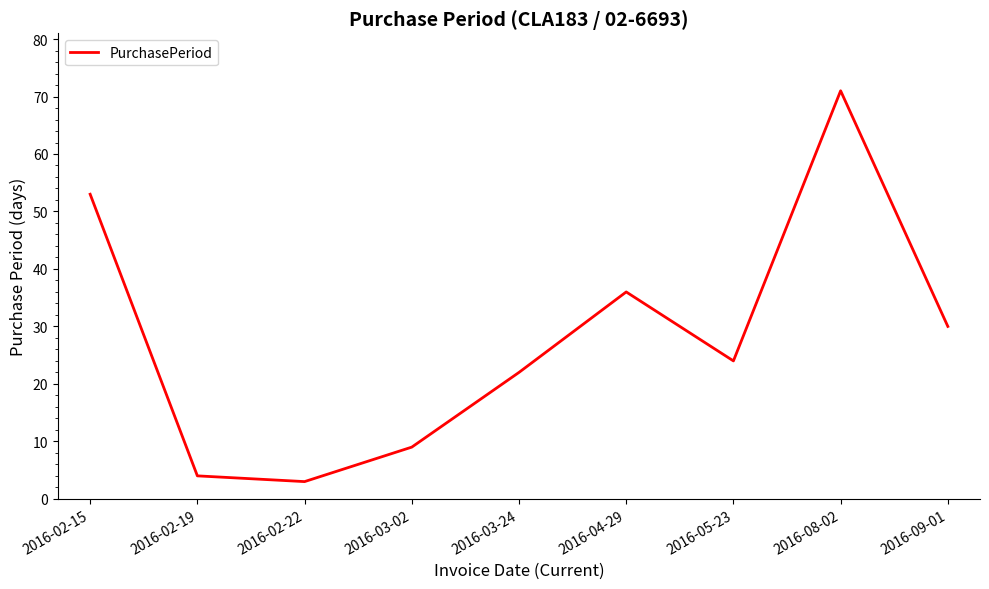

What position from the left is 2016-08-02?

8